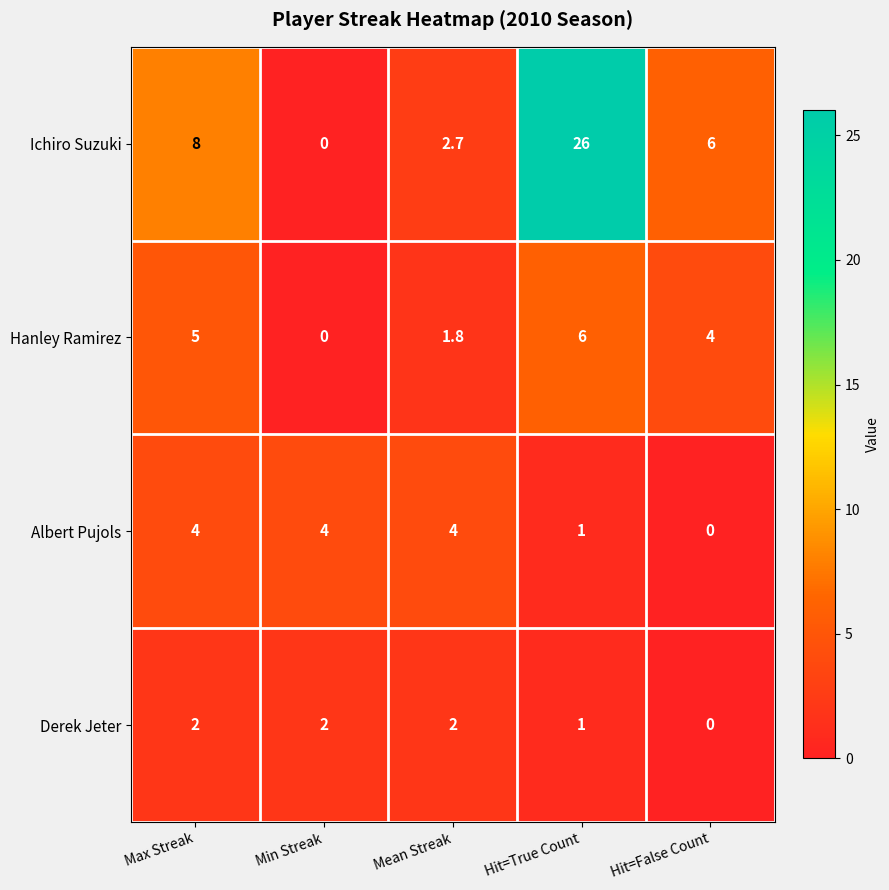

At which category is the sum across all series the highest?

Hit=True Count